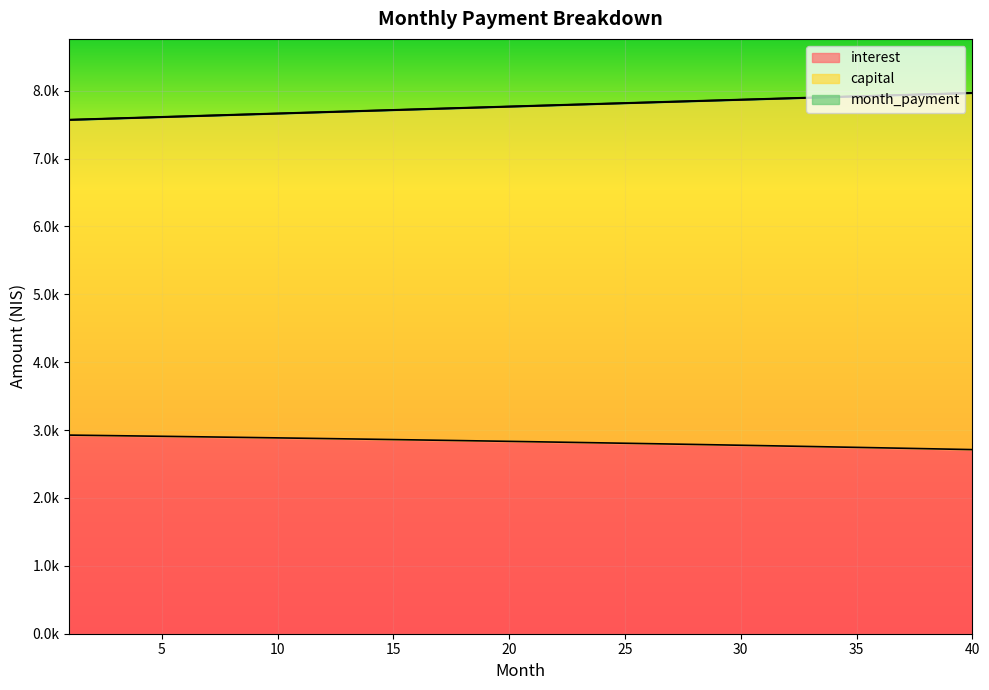

True or false: capital and interest intersect in this chart.

False